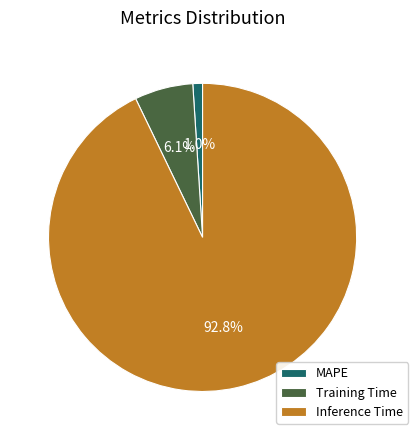

Which slice represents more than half of the pie?

Inference Time